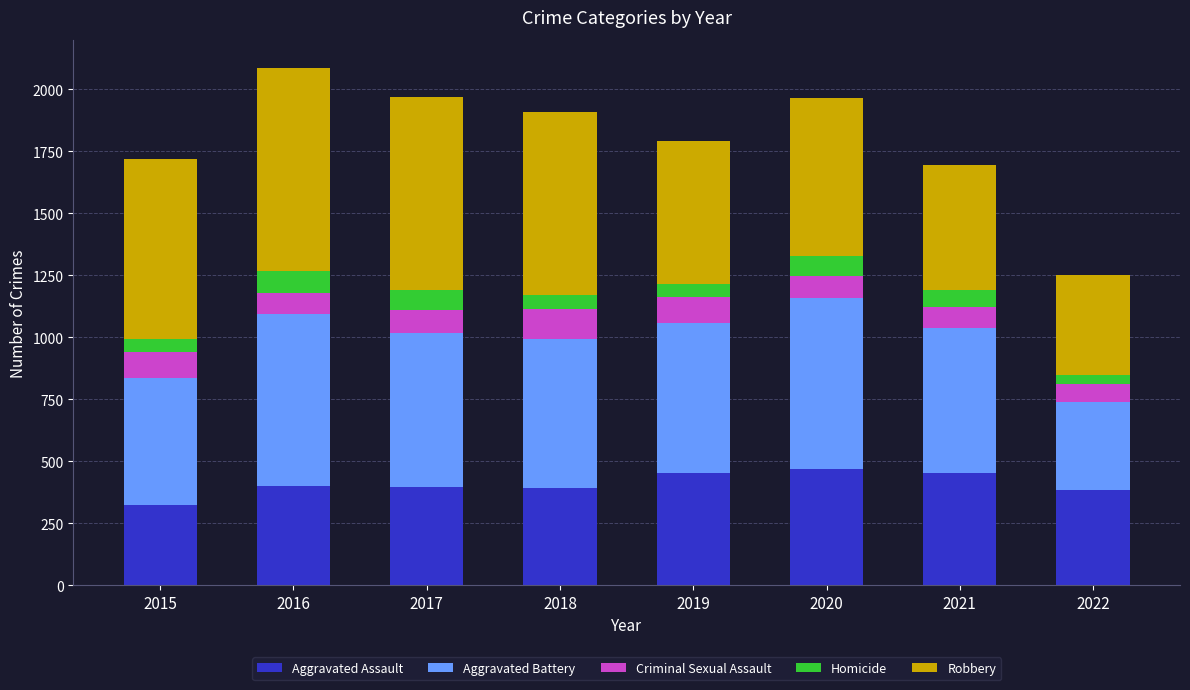

What is the value of the Aggravated Assault bar at the 5th from the left?

452